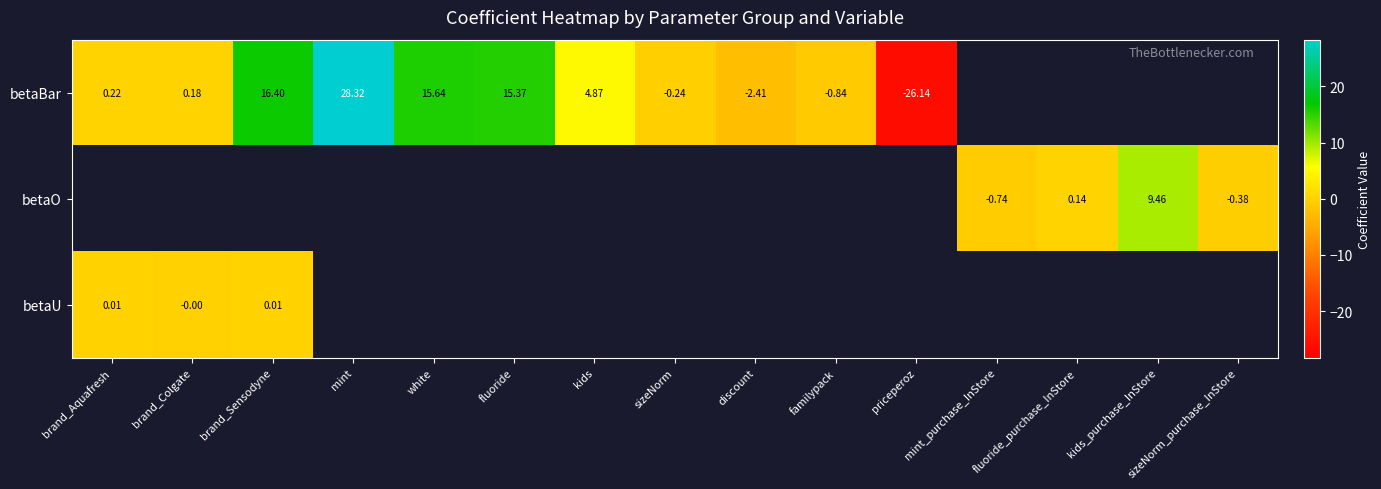

Is the value of betaBar at discount greater than the value of betaO at fluoride?

No